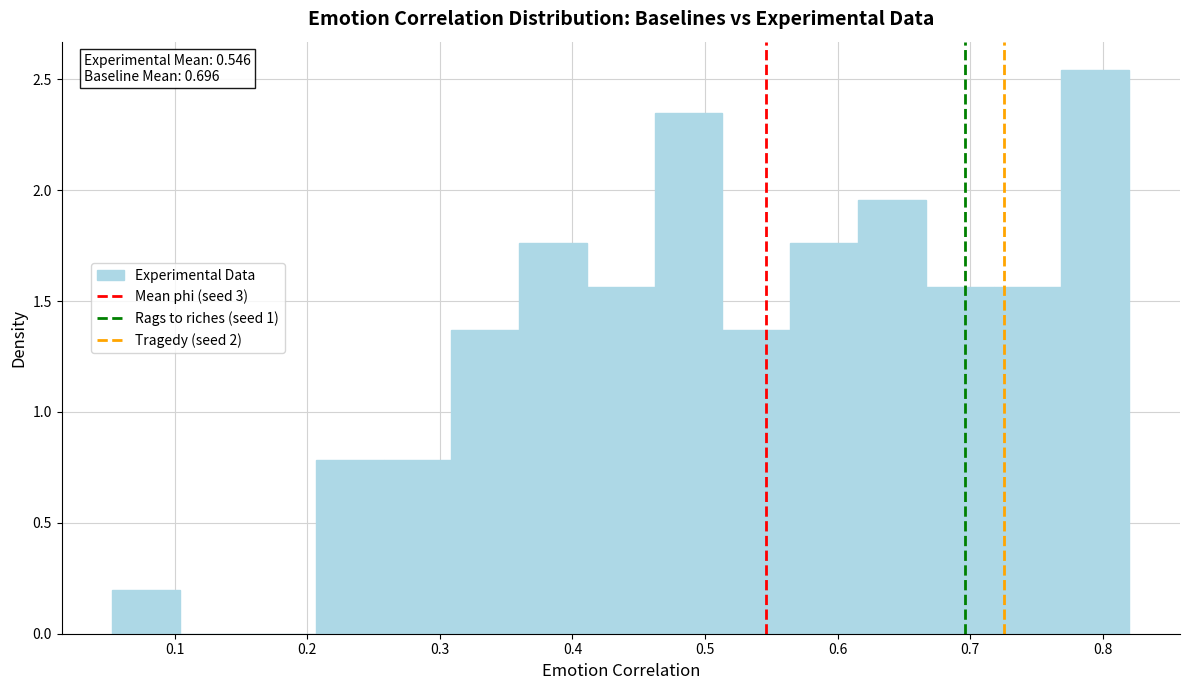

Over which range of the x-axis is the bar tallest?

0.77 to 0.82